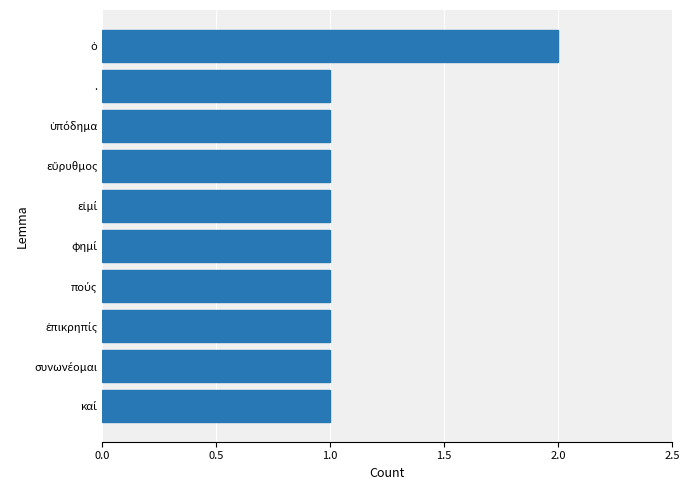

Is it true that the value at . is 1?

True